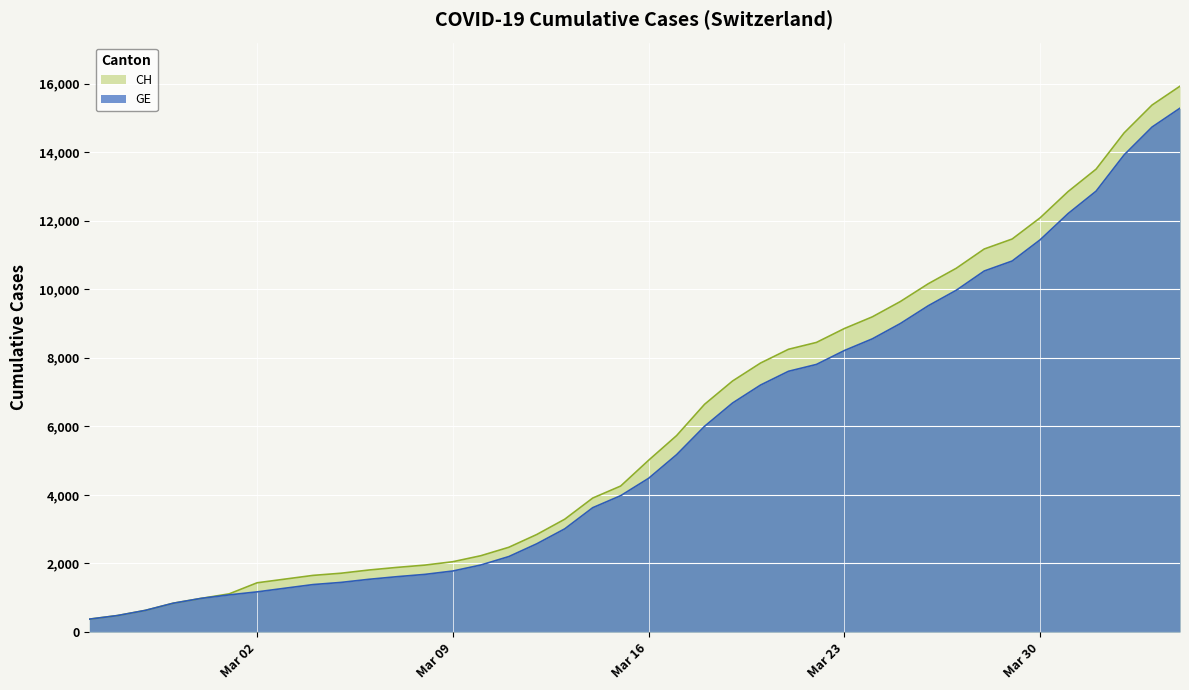

The value of CH at Mar 02 is 1436. True or false?

True